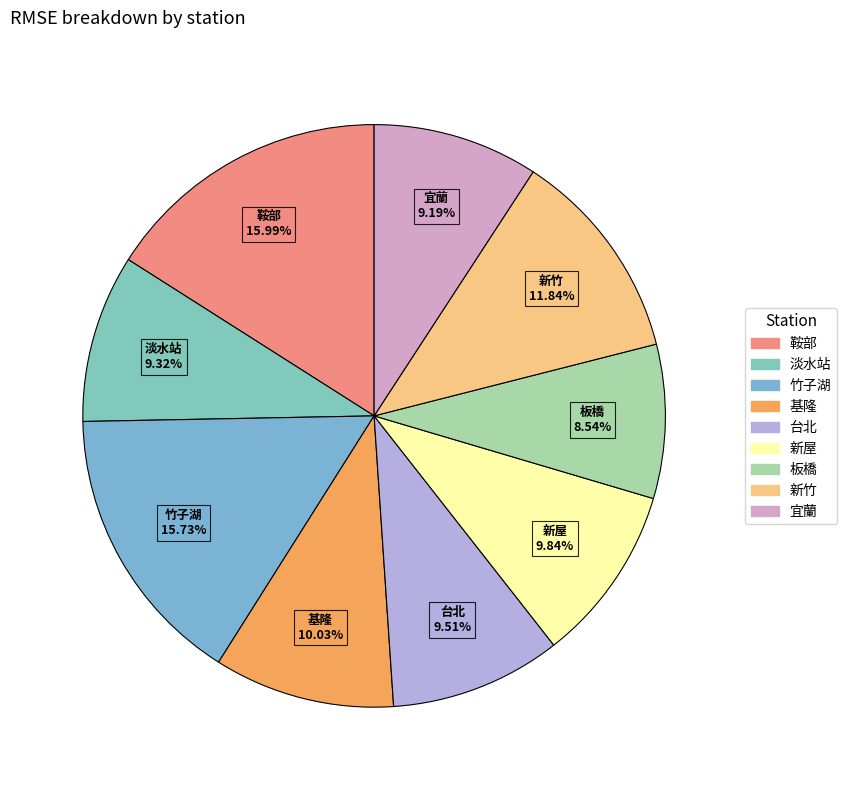

Count the number of slices in the pie.

9